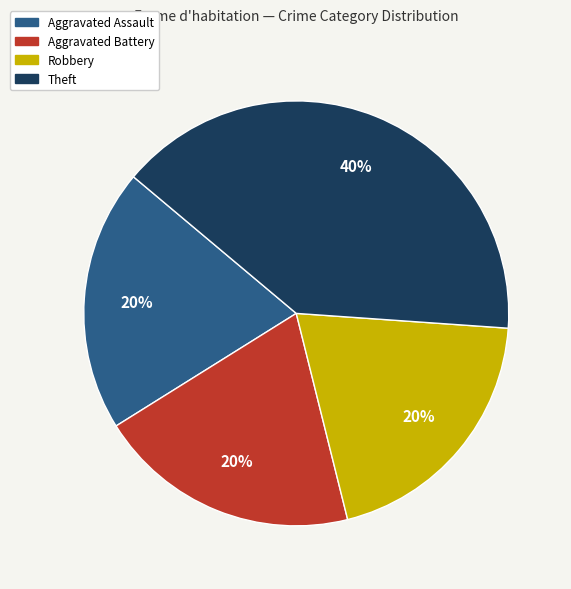

What percentage is the Aggravated Battery slice, to the nearest percent?

20%